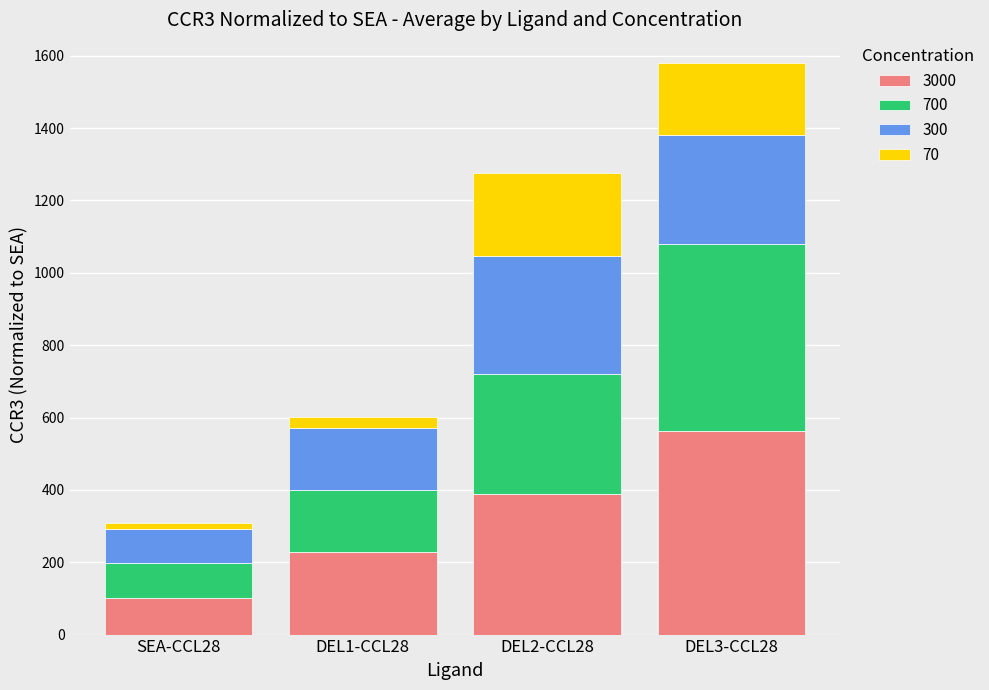

At which category is the sum across all series the highest?

DEL3-CCL28